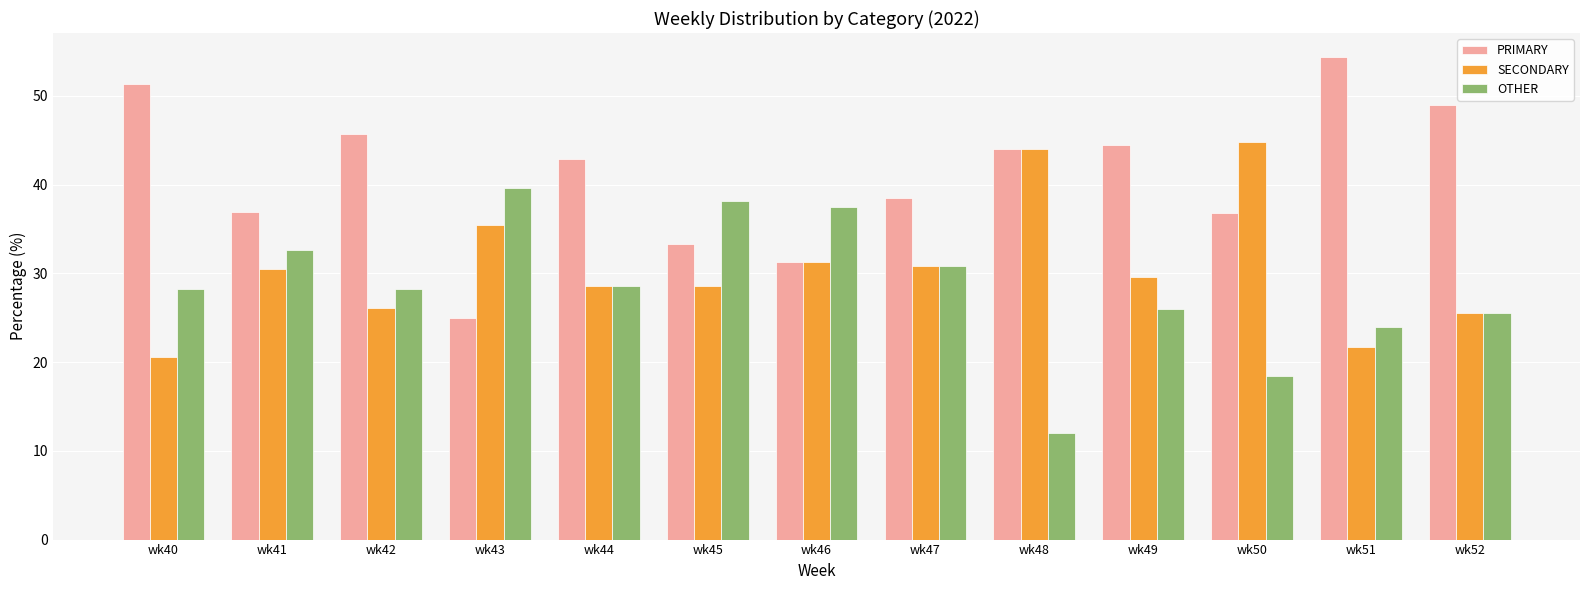

At which label does SECONDARY first exceed 29?

wk41